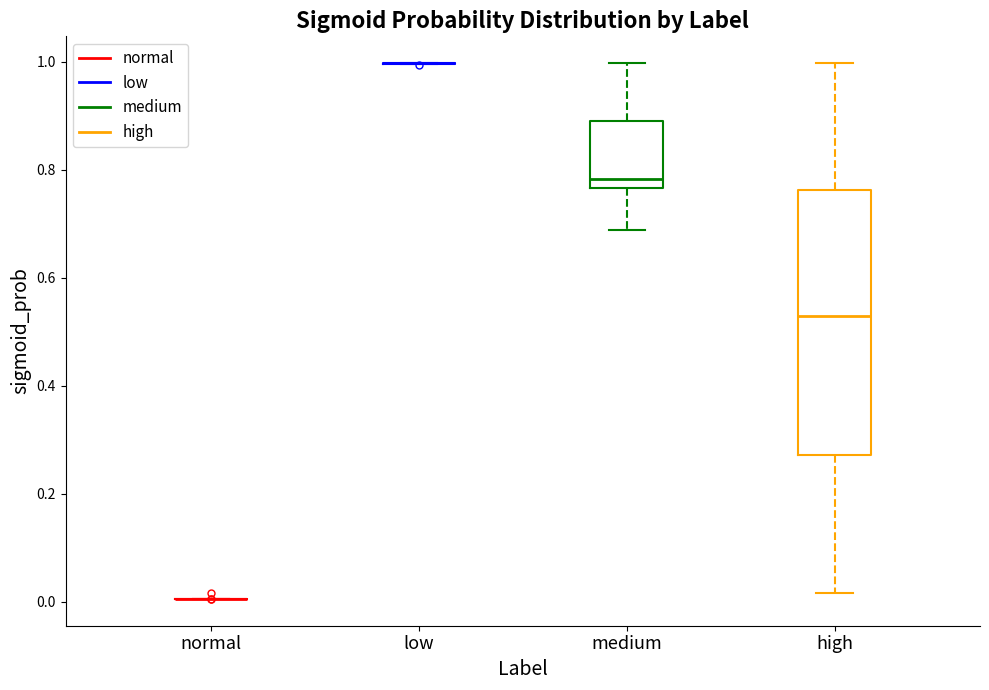

Reading left to right, read every box against the y-axis: the position of its median line, the range the box covers, and the ends of its whiskers. The values are not printed on the chart, so give them approximately, as read against the axis.

normal: box collapsed to a line at 0.00, whiskers 0.00 to 0.00
low: box collapsed to a line at 1.00, whiskers 1.00 to 1.00
medium: median 0.78, box 0.76 to 0.90, whiskers 0.68 to 1.00
high: median 0.52, box 0.28 to 0.76, whiskers 0.02 to 1.00